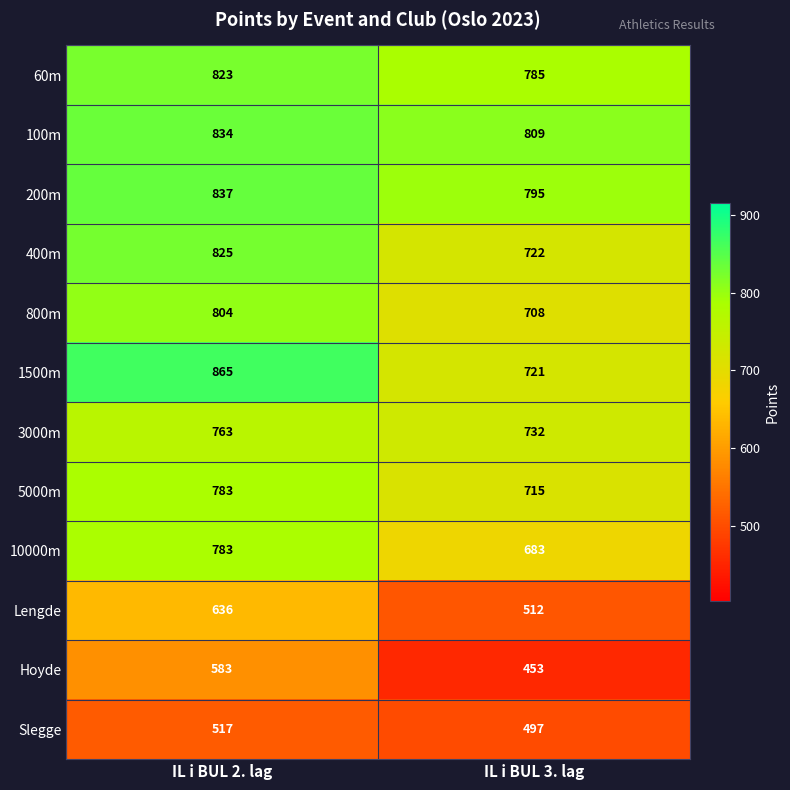

What is the spread (max minus min) of values at IL i BUL 3. lag?

356